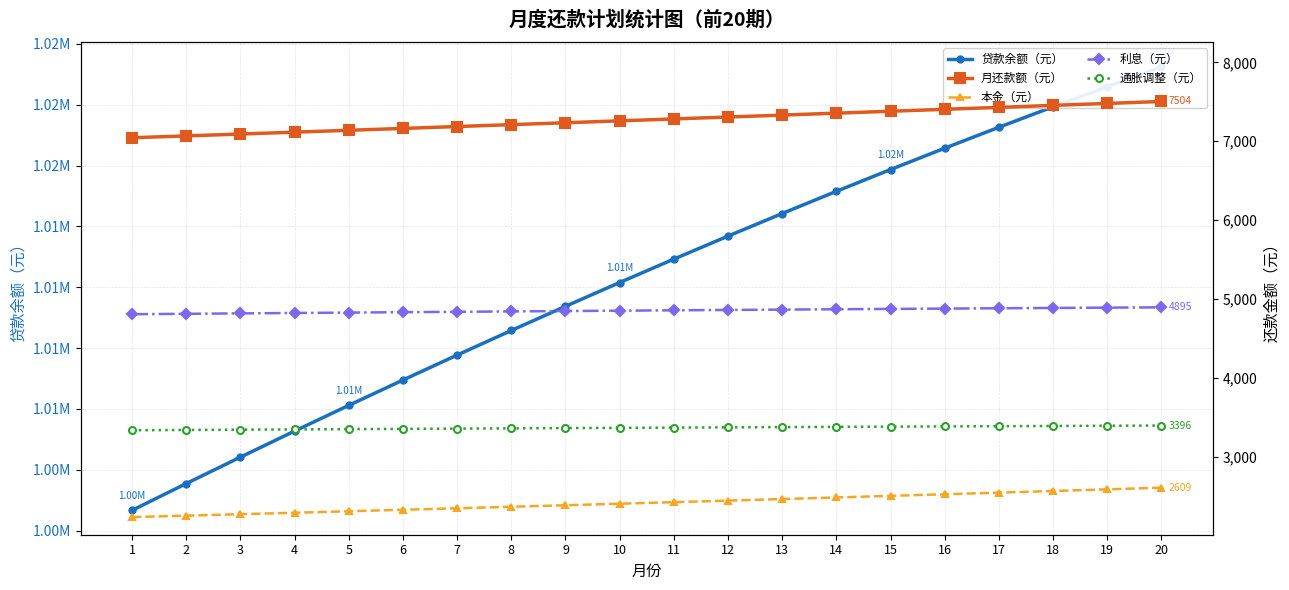

Reading right to left, extract all data points from this chart.

opening_balance: 20=1021545.3	19=1020739.5	18=1019915.5	17=1019073.5	16=1018213.7	15=1017336.4	14=1016441.7	13=1015529.0	12=1014601.4	11=1013656.1	10=1012694.4	9=1011716.4	8=1010722.5	7=1009712.7	6=1008687.3	5=1007646.5	4=1006590.5	3=1005519.5	2=1004433.7	1=1003333.3
month_payment: 20=7504.0	19=7479.1	18=7454.2	17=7429.5	16=7404.8	15=7380.2	14=7355.7	13=7331.2	12=7306.9	11=7282.6	10=7258.4	9=7234.3	8=7210.3	7=7186.3	6=7162.4	5=7138.6	4=7114.9	3=7091.3	2=7067.7	1=7044.2
capital: 20=2609.1	19=2588.0	18=2567.1	17=2546.4	16=2525.8	15=2505.4	14=2485.2	13=2465.2	12=2445.2	11=2425.5	10=2405.9	9=2386.5	8=2367.2	7=2348.1	6=2329.1	5=2310.3	4=2291.7	3=2273.2	2=2254.8	1=2236.6
interest: 20=4894.9	19=4891.0	18=4887.1	17=4883.1	16=4878.9	15=4874.7	14=4870.4	13=4866.1	12=4861.6	11=4857.1	10=4852.5	9=4847.8	8=4843.1	7=4838.2	6=4833.3	5=4828.3	4=4823.2	3=4818.1	2=4812.9	1=4807.6
cpi: 20=3396.4	19=3393.8	18=3391.2	17=3388.4	16=3385.6	15=3382.8	14=3379.9	13=3376.9	12=3373.8	11=3370.8	10=3367.6	9=3364.4	8=3361.2	7=3357.9	6=3354.5	5=3351.1	4=3347.7	3=3344.2	2=3340.6	1=3337.0